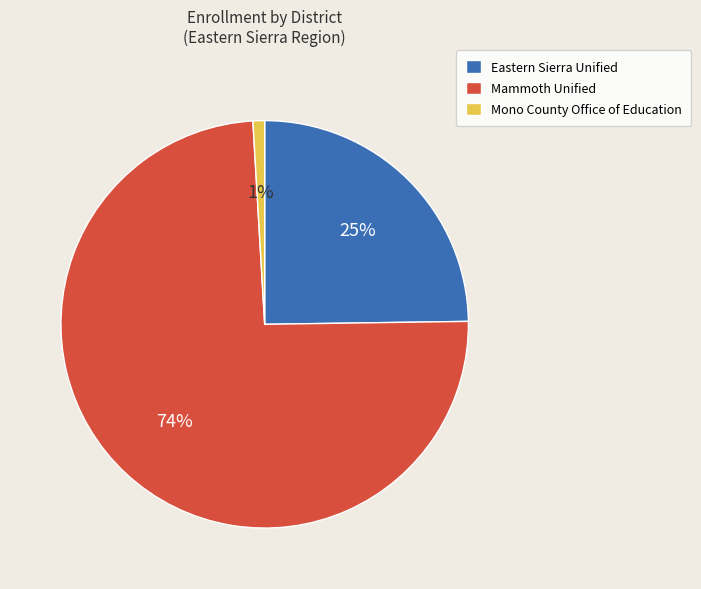

To the nearest percent, what percentage of the pie is Mono County Office of Education?

1%